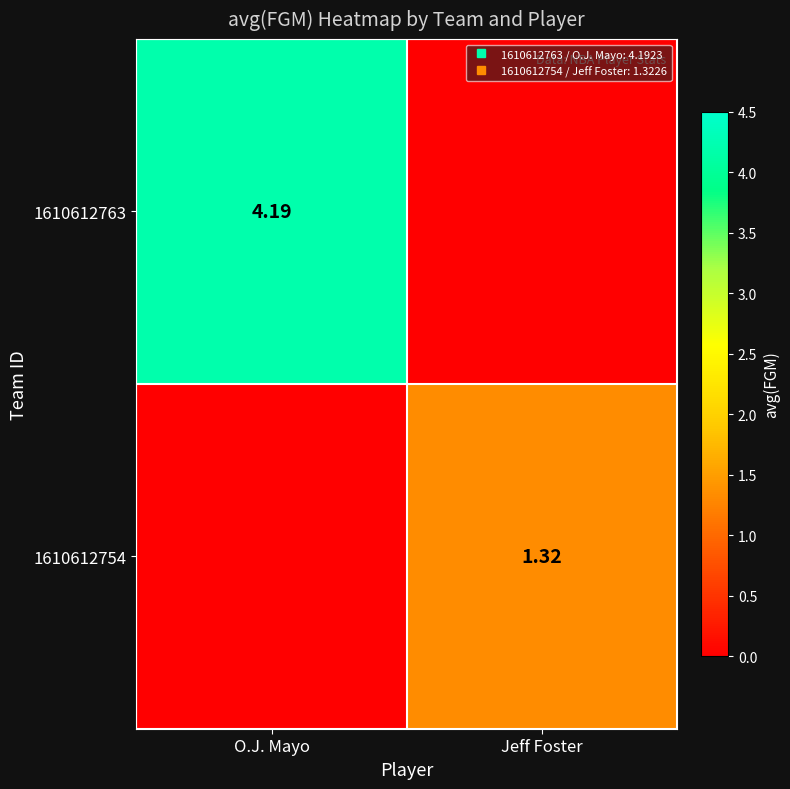

Which series changed the most between O.J. Mayo and Jeff Foster?

1610612763